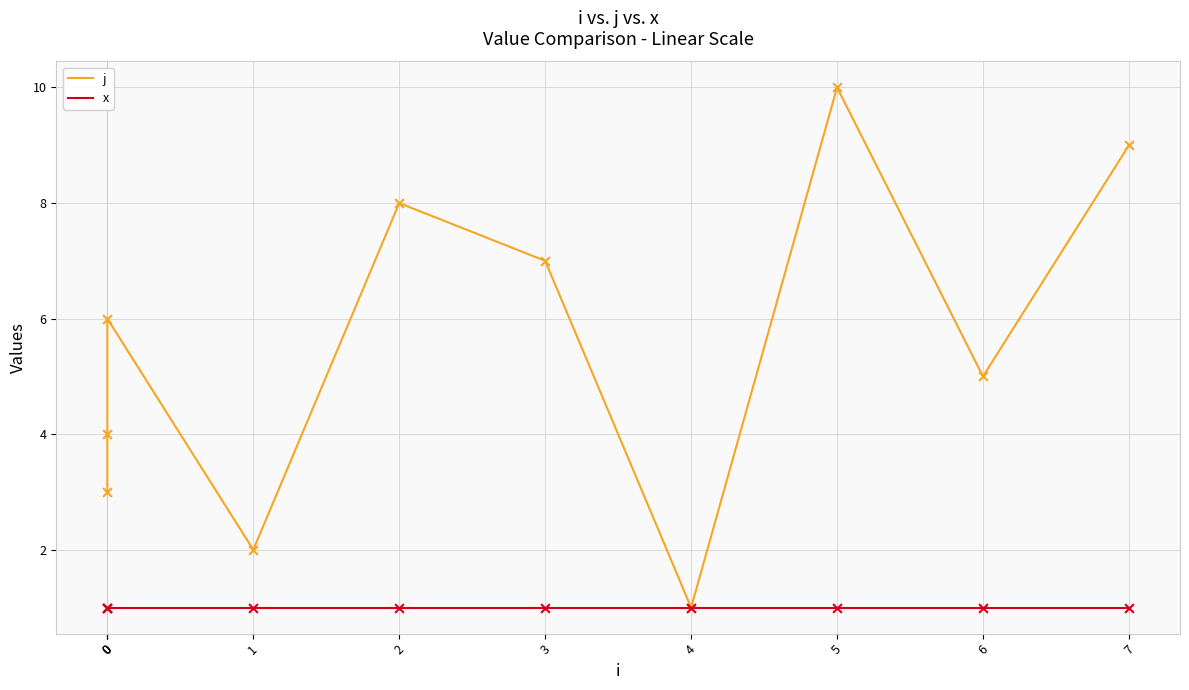

Which series has the widest spread of Y values?

j